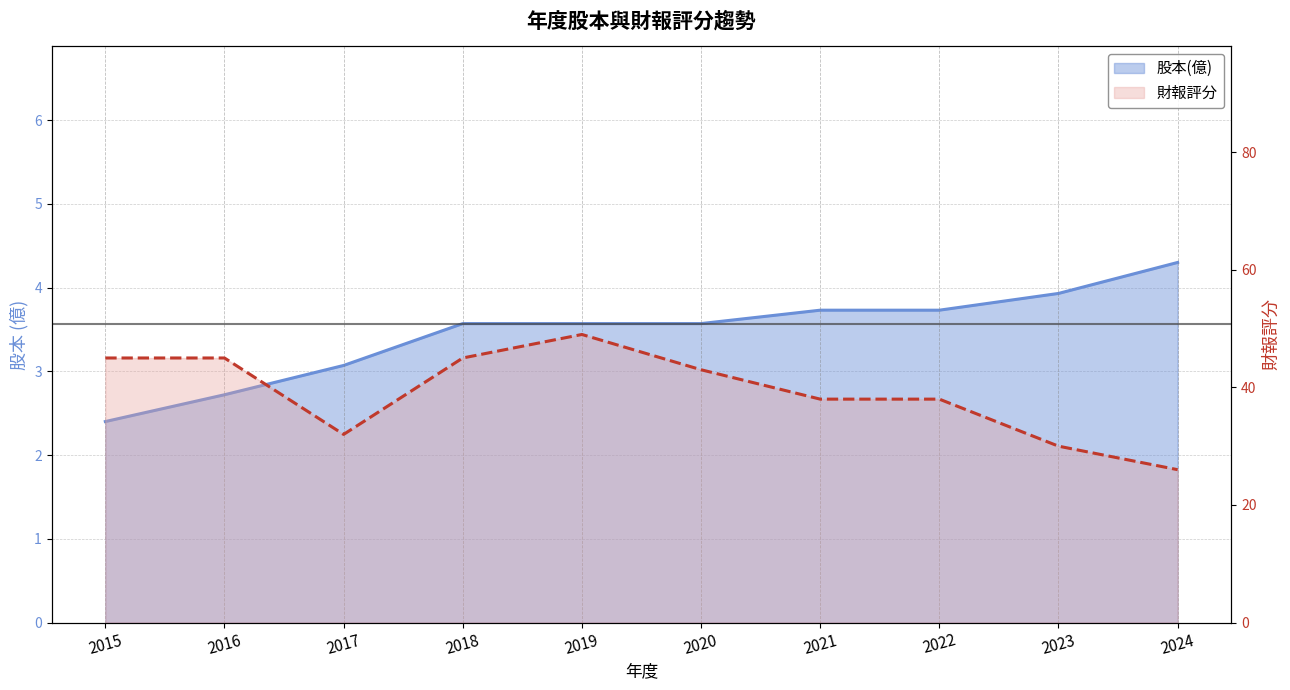

Reading left to right, extract all data points from this chart.

股本(億): 2.4	2.7	3.1	3.6	3.6	3.6	3.7	3.7	3.9	4.3
財報評分: 45.0	45.0	32.0	45.0	49.0	43.0	38.0	38.0	30.0	26.0